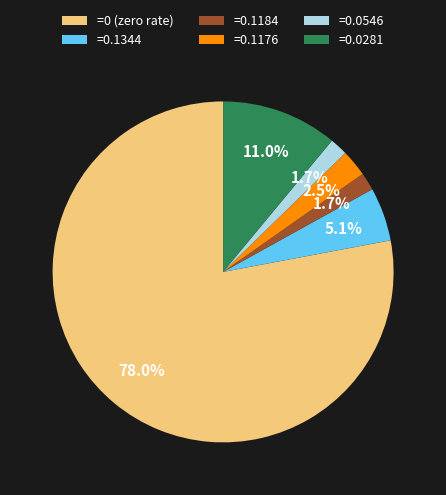

Is there a majority slice in this chart?

Yes